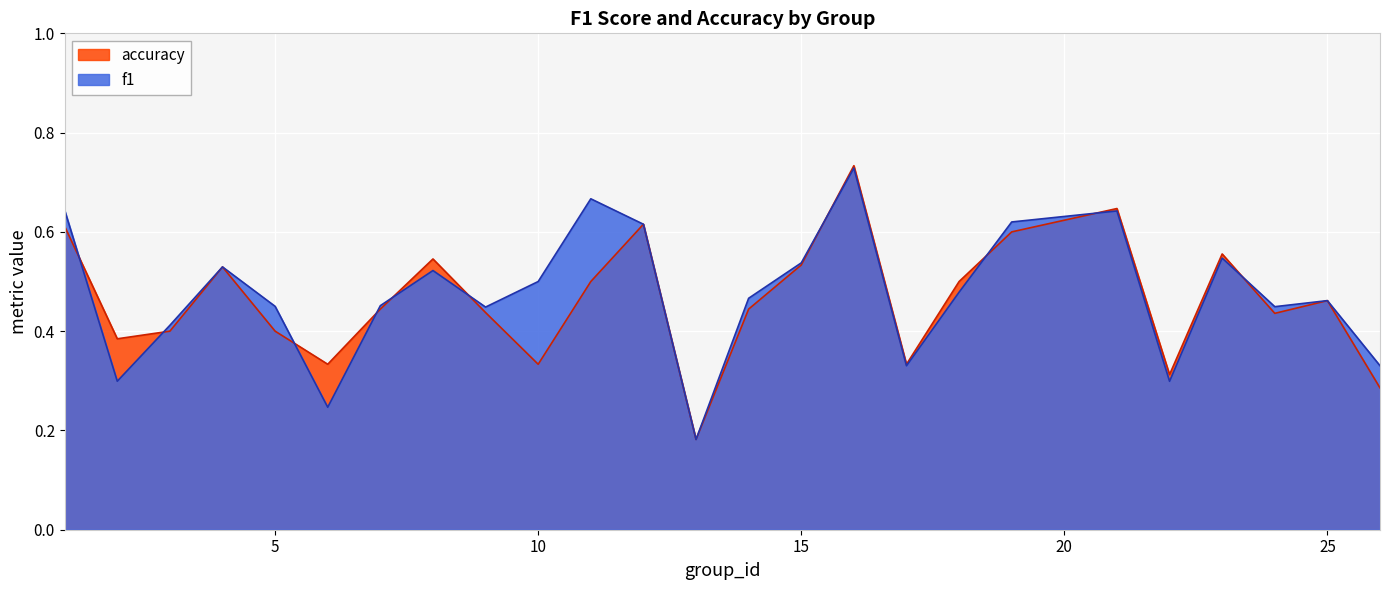

True or false: accuracy and f1 cross at least once.

True